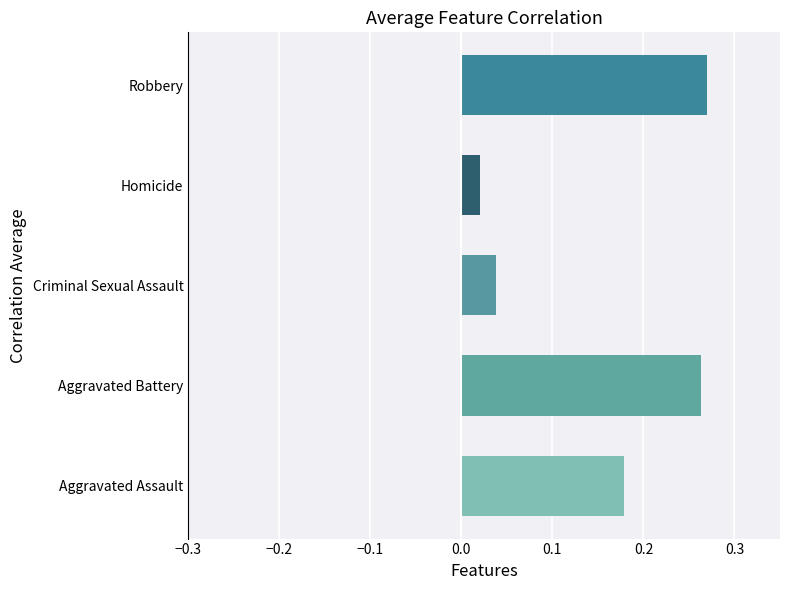

Rank the categories by value from highest to lowest.

Robbery, Aggravated Battery, Aggravated Assault, Criminal Sexual Assault, Homicide